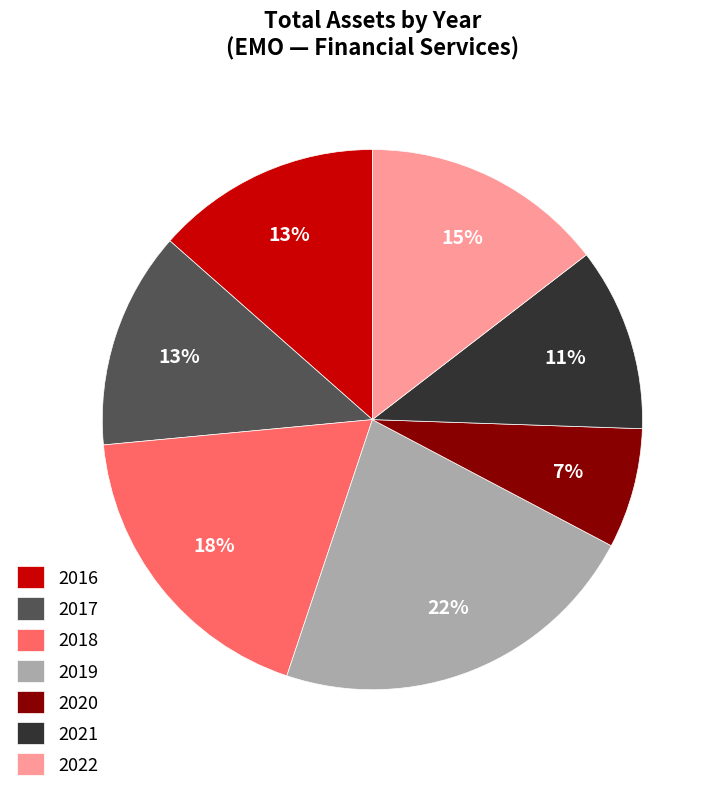

What is the ratio of the value at 2017 to the value at 2021?

1.2